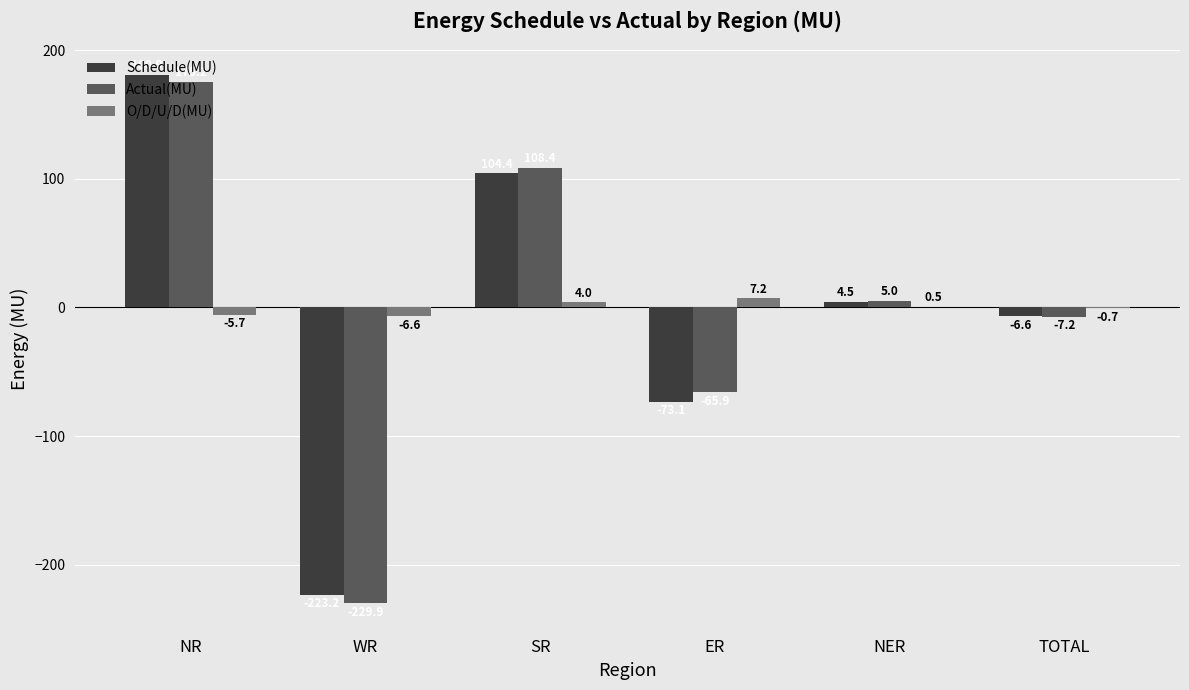

Are the bars horizontal?

No